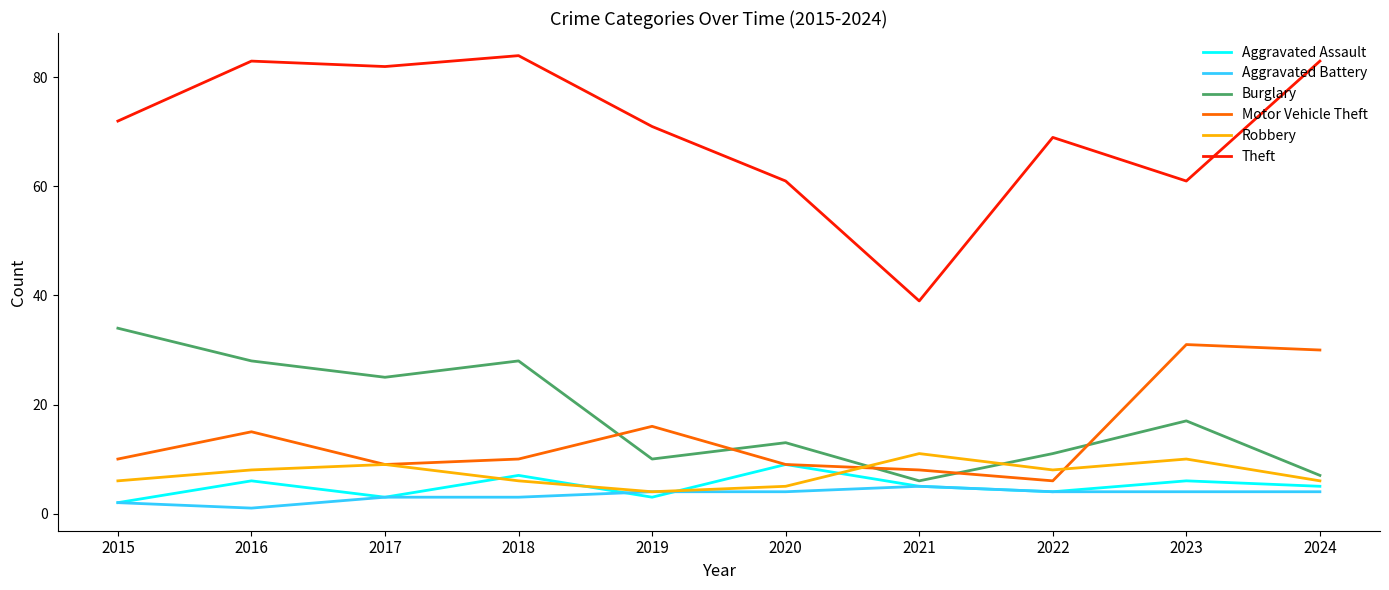

Does the chart display data point markers on the line(s)?

No